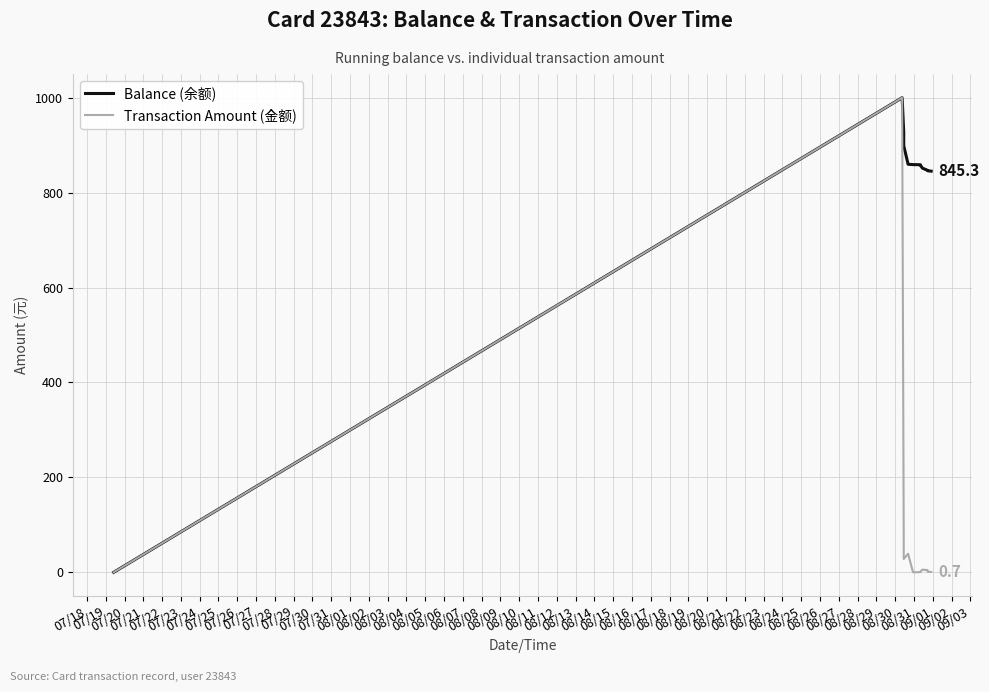

How many distinct data groups are displayed?

2